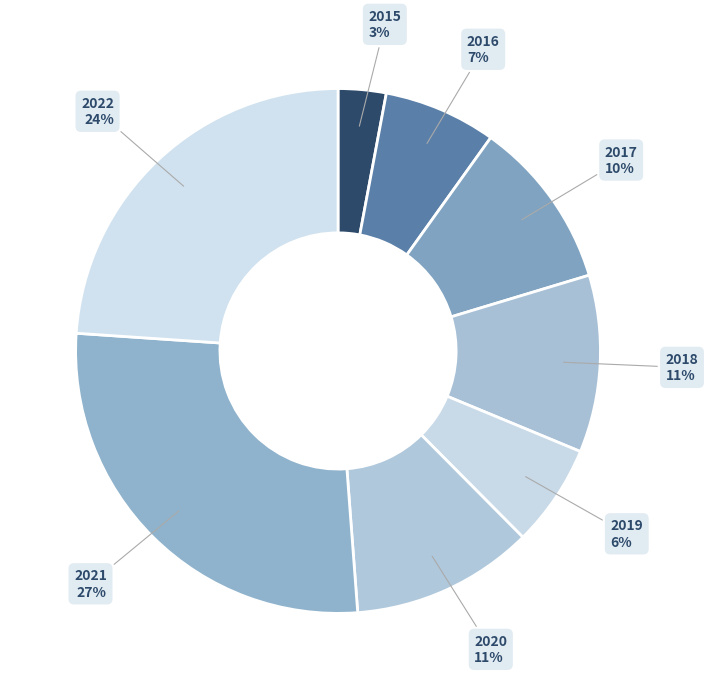

Count the number of slices in the pie.

8